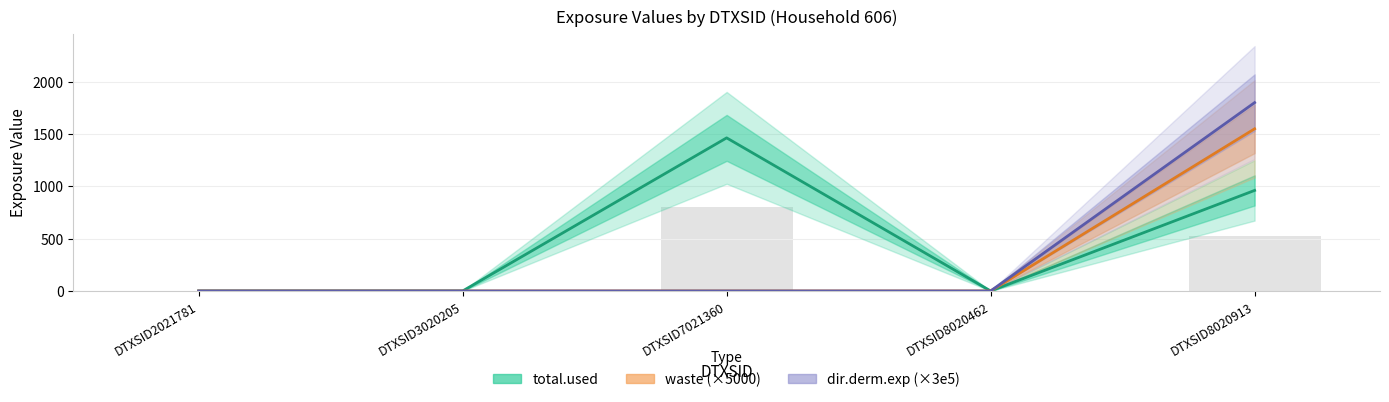

Is the value of total.used at DTXSID3020205 greater than the value of dir.derm.exp (×3e5) at DTXSID3020205?

No